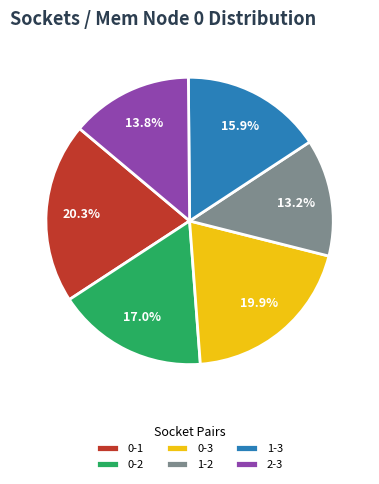

What percentage is NOT represented by 0-2?

83.0%